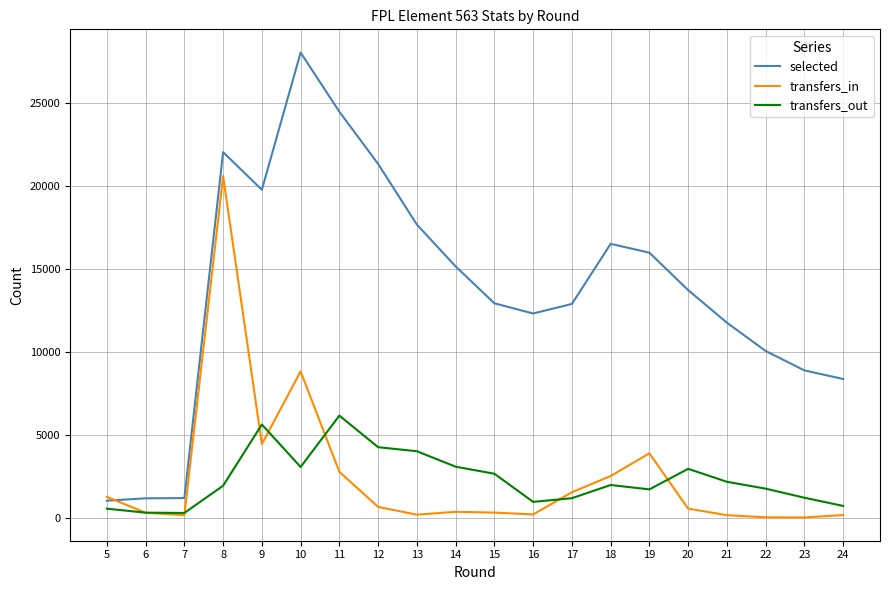

What is the sum of the transfers_in values at 14 and 19?

4245